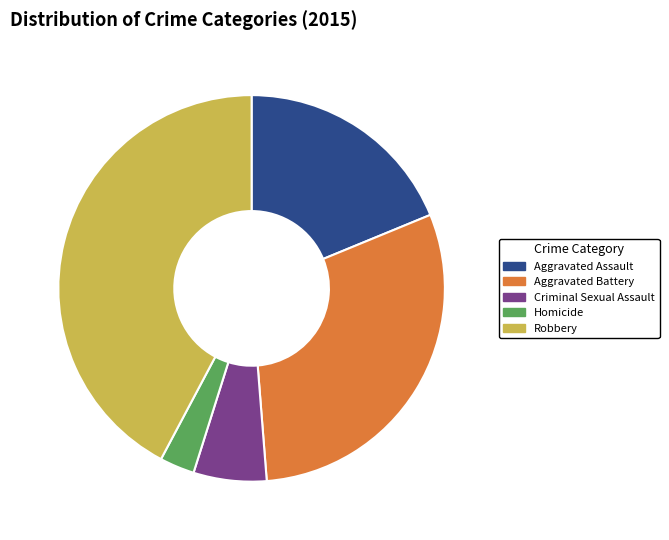

True or false: Aggravated Assault accounts for 19% of the total.

True